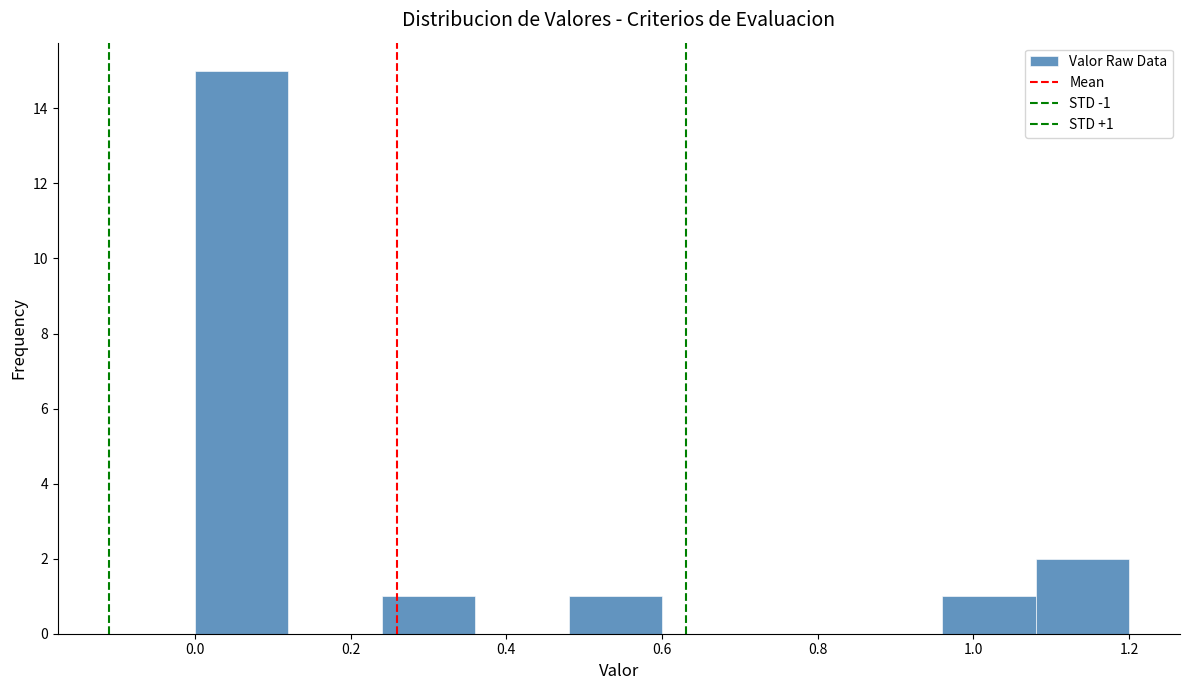

Over which range of the x-axis is the bar tallest?

0.00 to 0.12